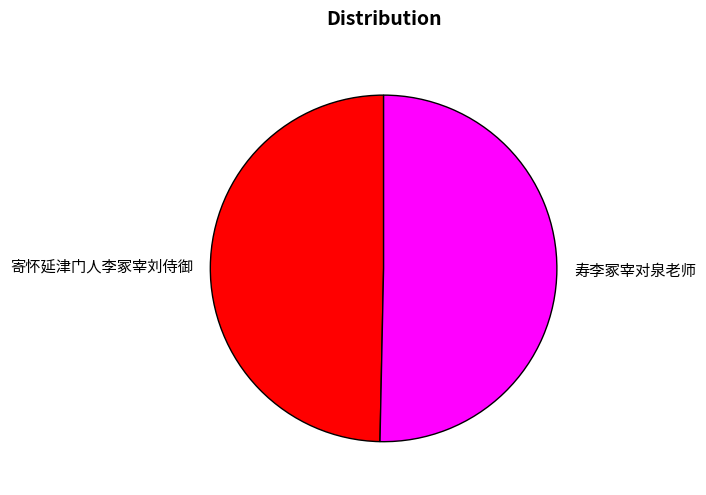

Which category has the biggest portion of the pie?

寿李冢宰对泉老师